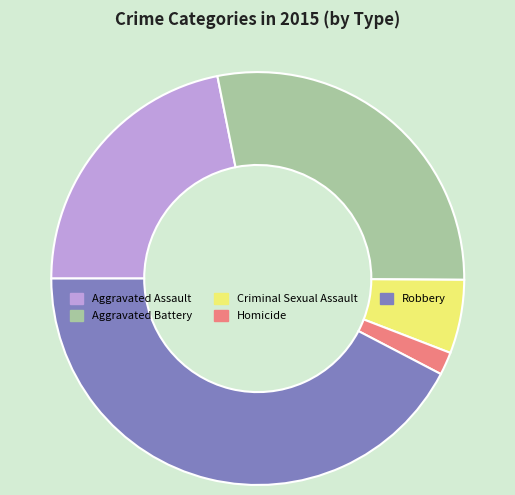

Is the sum of Aggravated Assault and Homicide greater than half?

No